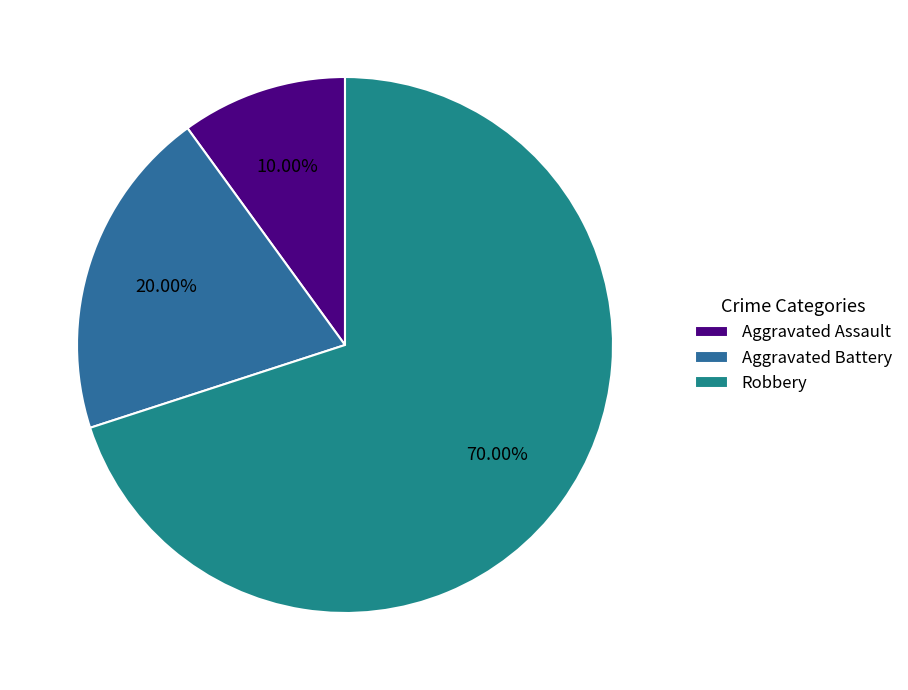

Which has a higher value, Aggravated Assault or Robbery?

Robbery